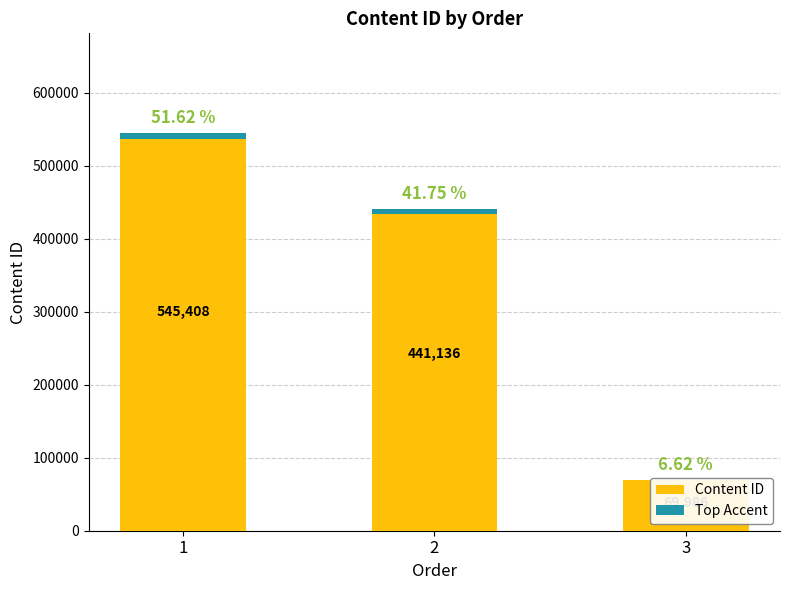

What are all the series names shown in the legend?

Content ID, Top Accent